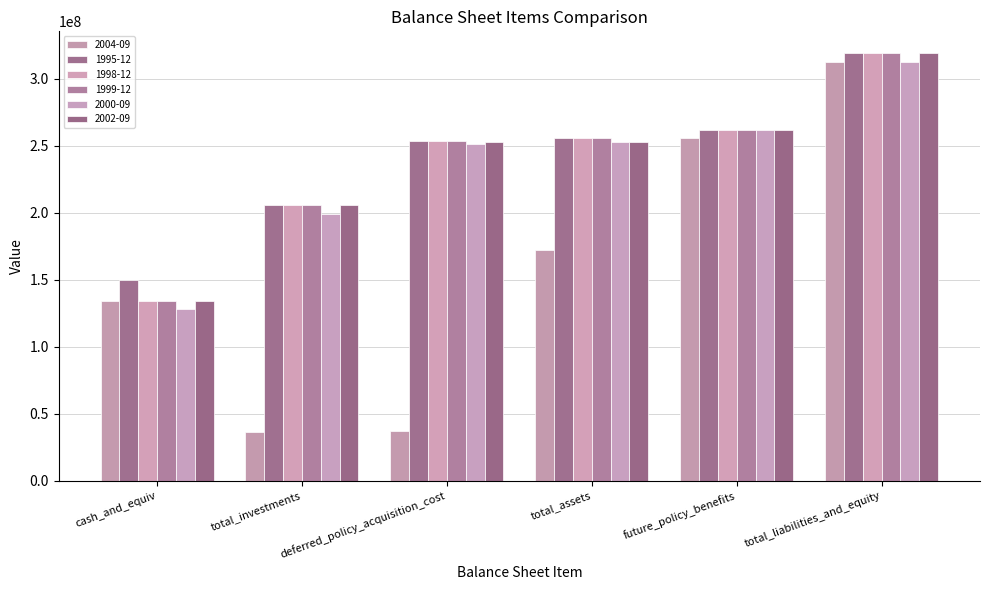

Where does the 1999-12 series first go above 255485000?

future_policy_benefits